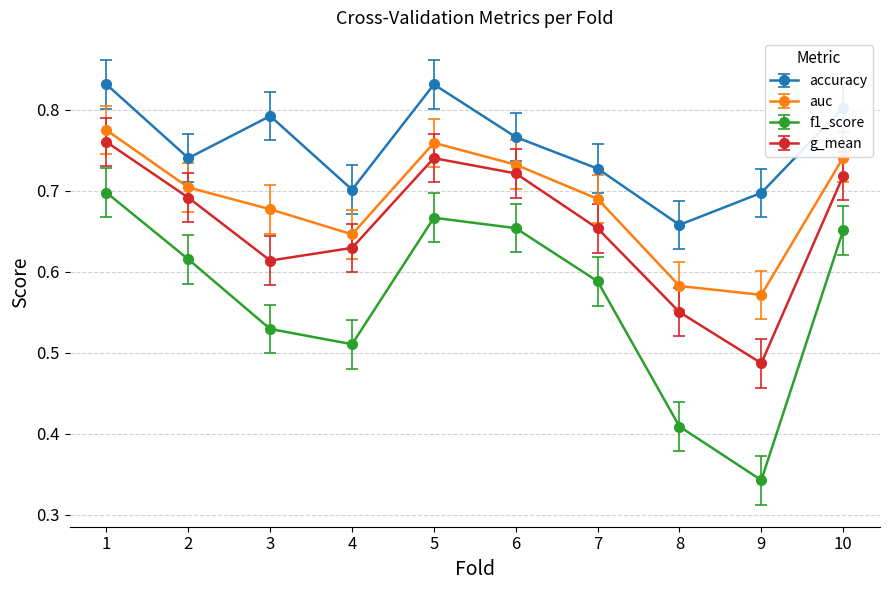

Is it true that g_mean equals 0.5 at 2?

False